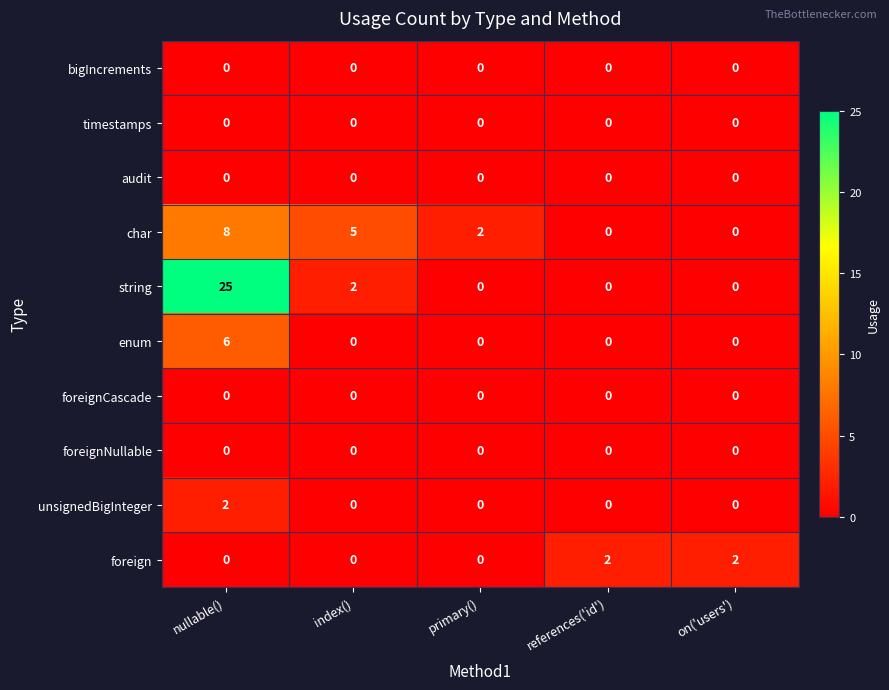

What is the difference between the highest and lowest values at nullable()?

25